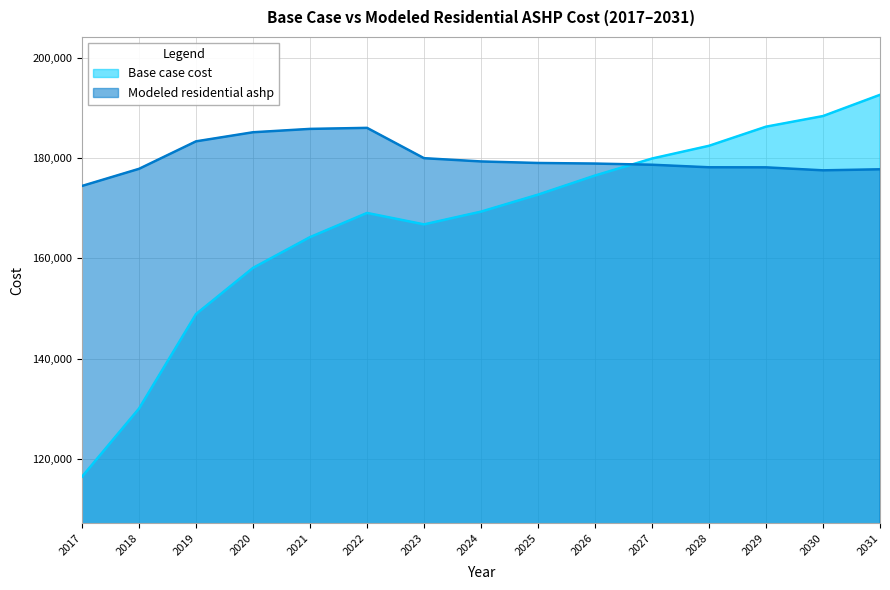

How many distinct data groups are displayed?

2